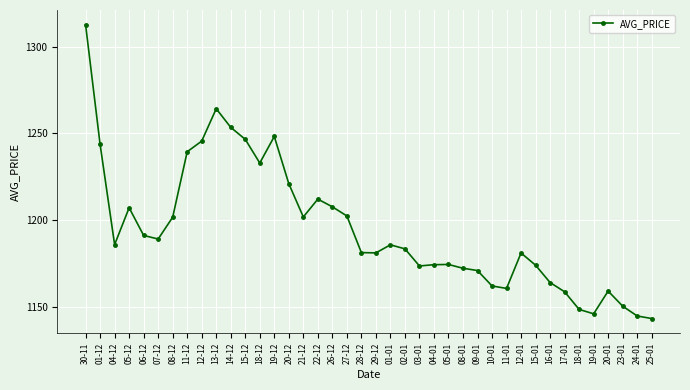

Is it true that the value at 26-12 is 1207.7?

True